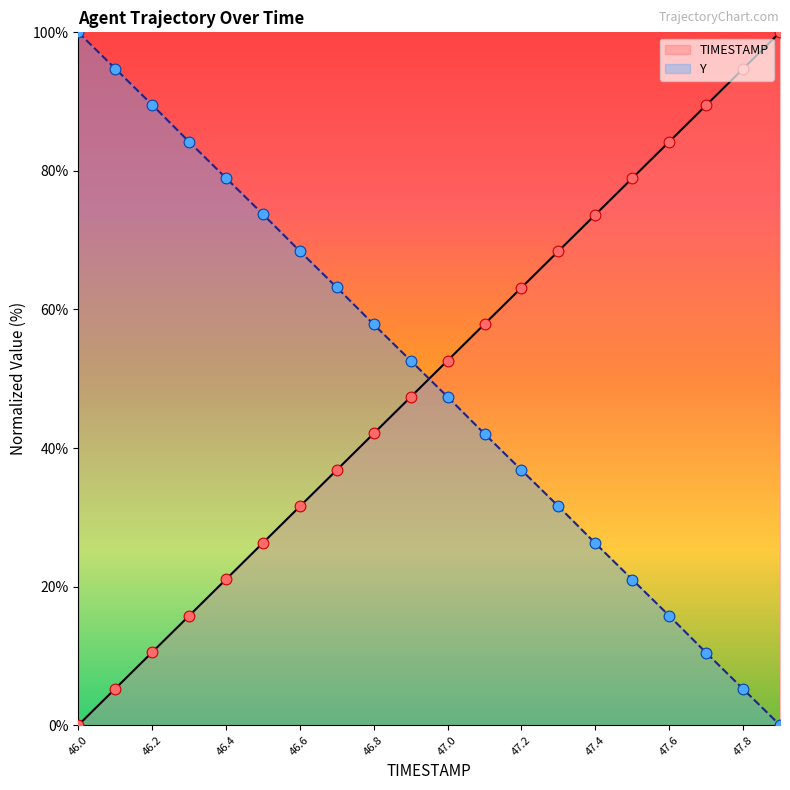

At how many categories does at least one series exceed 42?

20